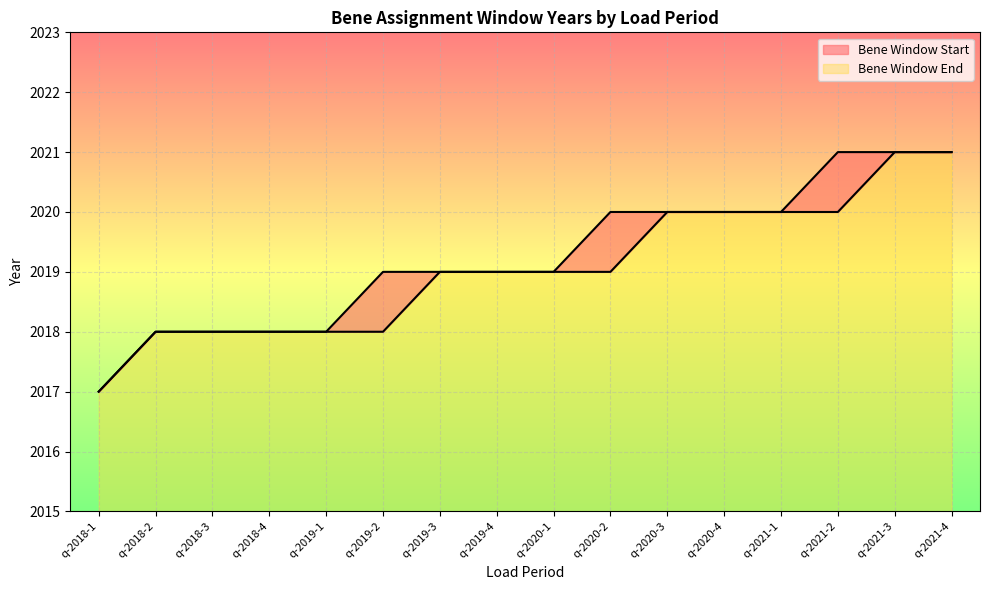

What is the value of the Bene Window End point at the 11th from the left?

2020